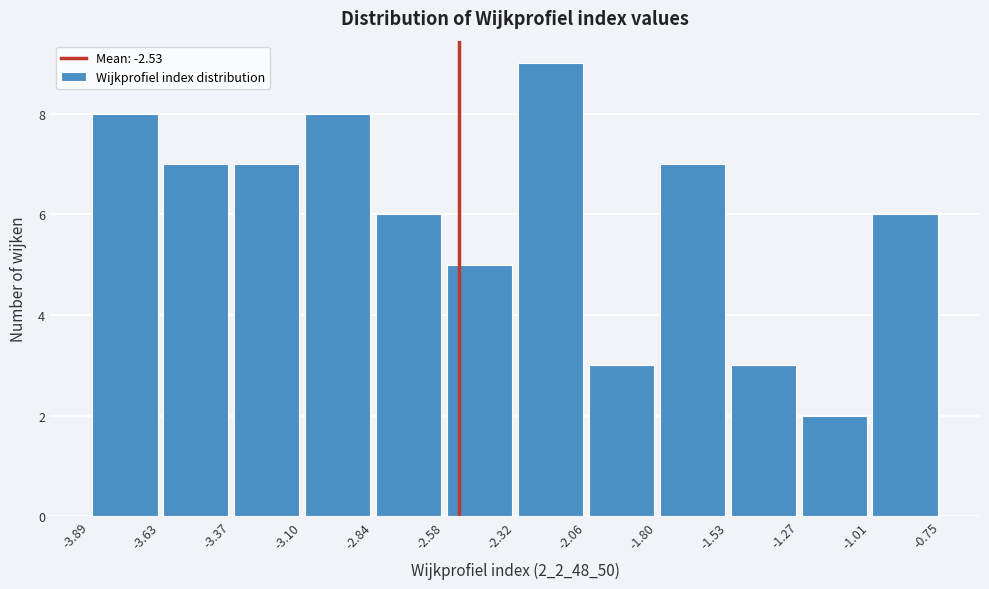

Over which range of the x-axis is the bar tallest?

-2.32 to -2.06